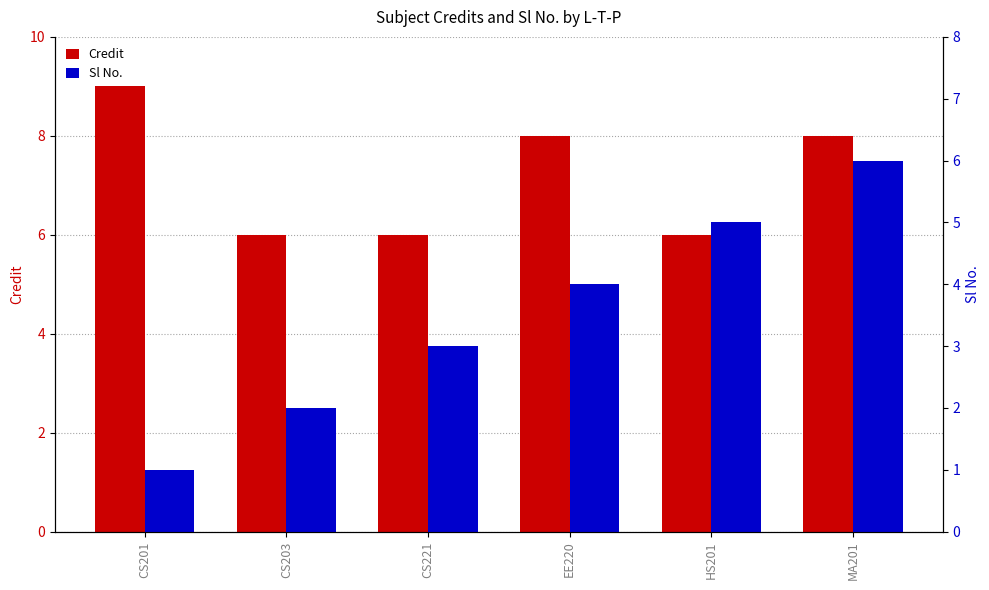

What is the value of the Credit bar at the 1st from the left?

9